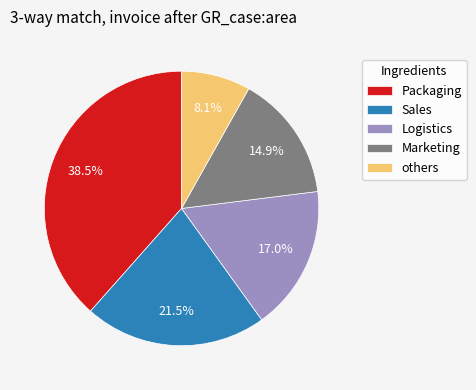

What percentage is NOT represented by Logistics?

83.0%